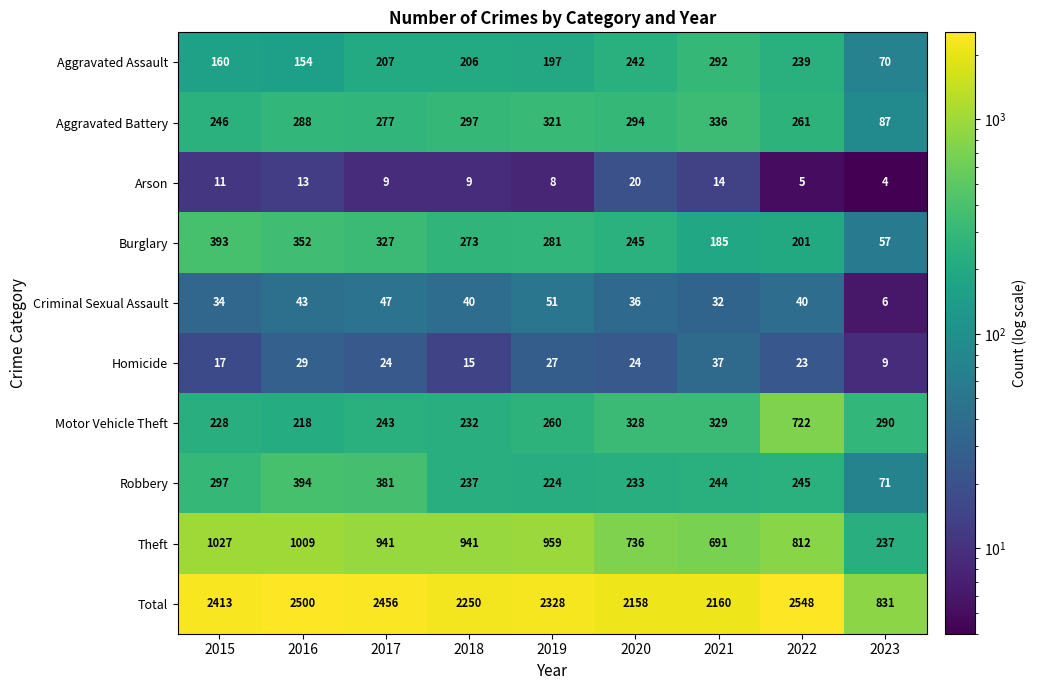

At which category does the chart reach its peak across all series?

2022